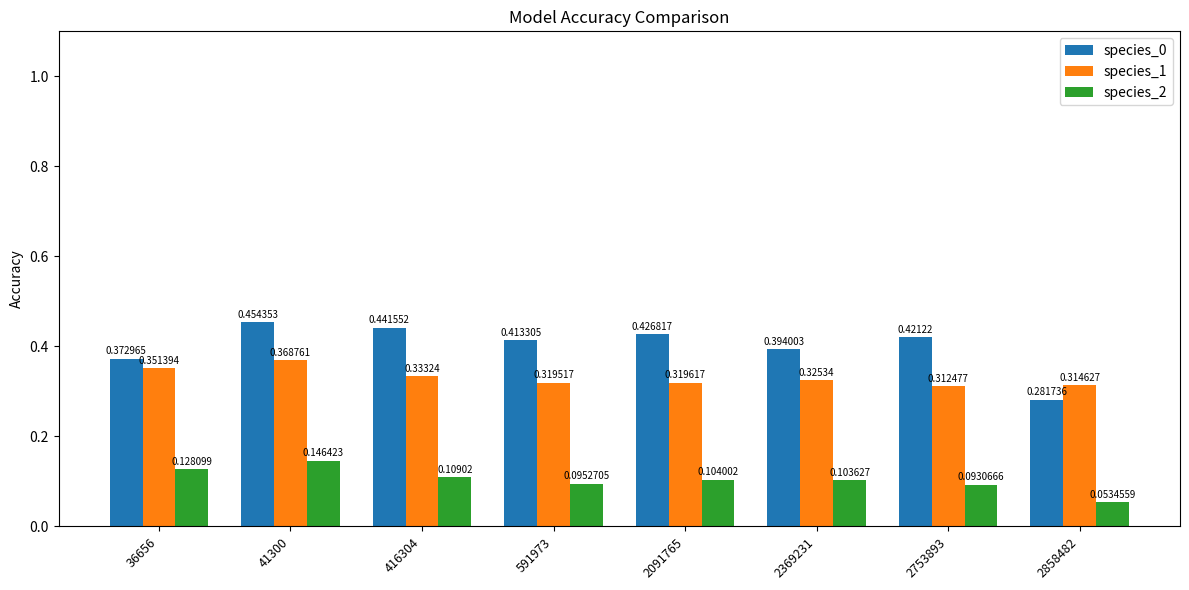

Which series changed the most between 2091765 and 2858482?

species_0